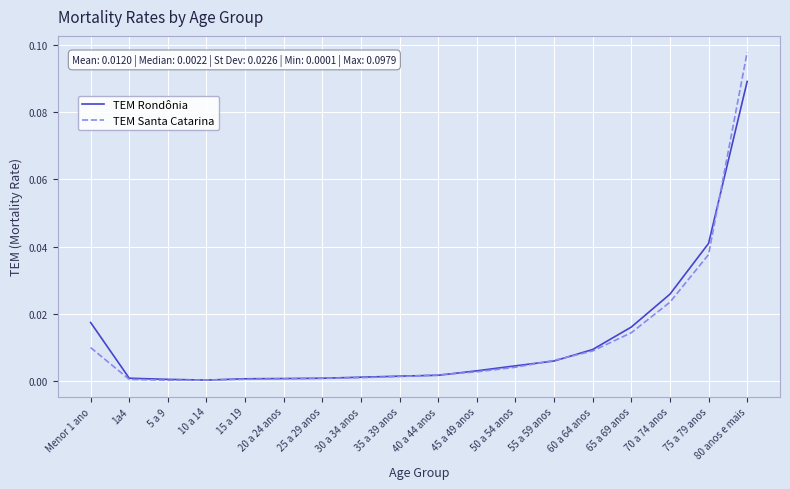

Which series has the widest spread of values?

TEM Santa Catarina